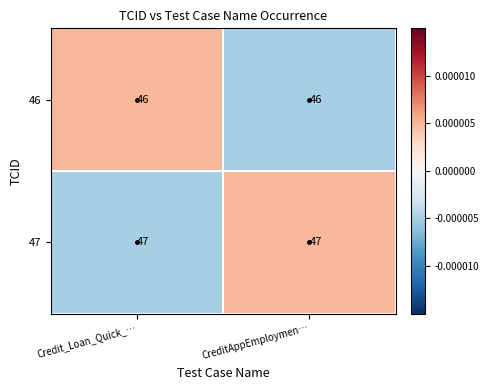

How many distinct data groups are displayed?

2